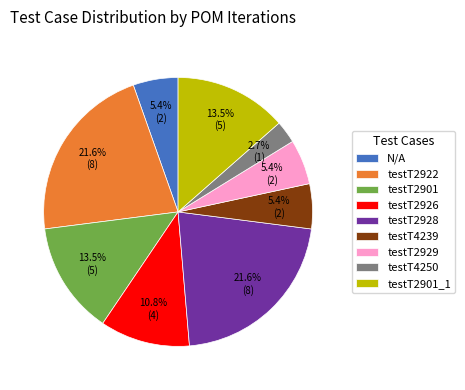

Is there any slice that represents more than half of the pie?

No